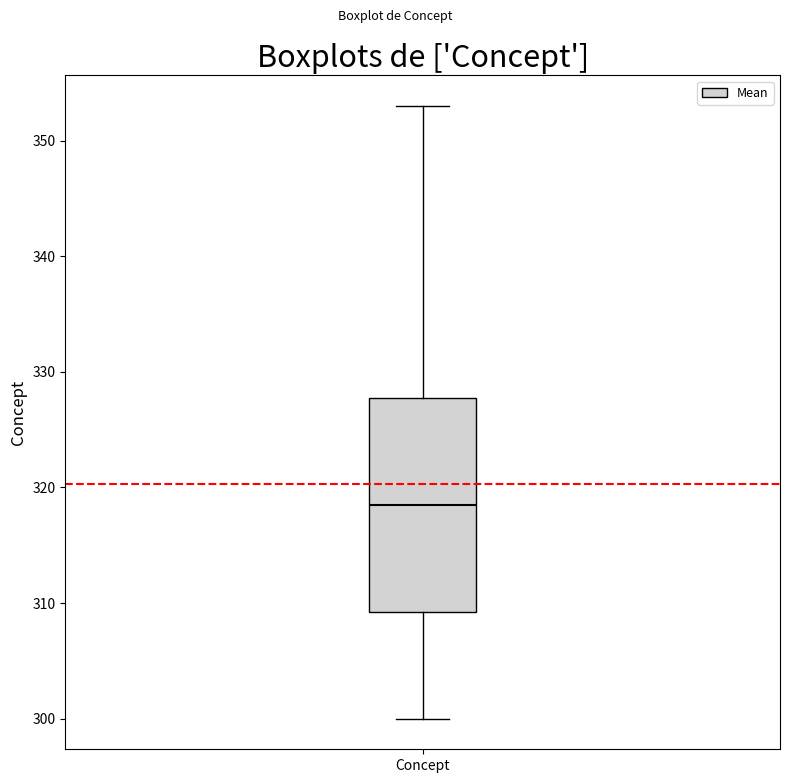

Transcribe this box plot: give where the median line is, the range the box spans, and where the two whiskers end, as read against the y-axis. The values are not printed on the chart, so give them approximately, as read against the axis.

median 319, box 309 to 328, whiskers 300 to 353